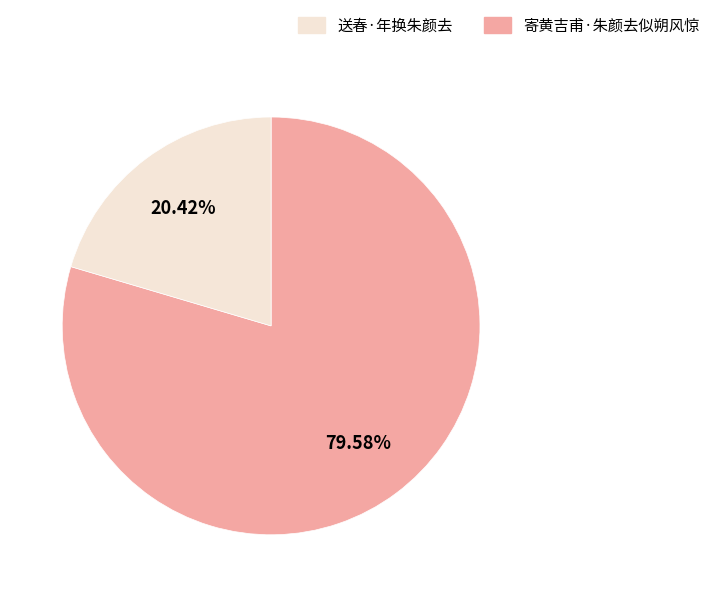

Is there any slice that represents more than half of the pie?

Yes